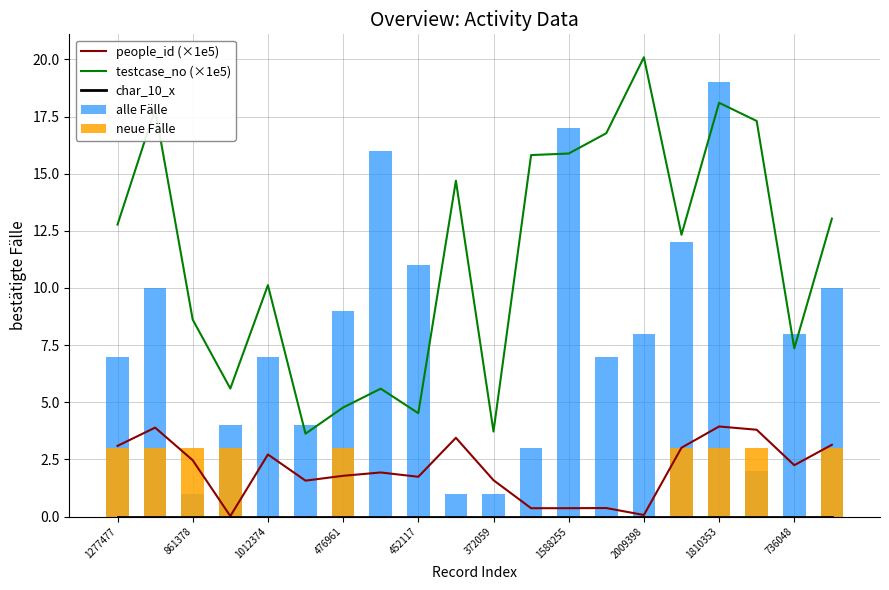

Read the testcase_no (×1e5) value at 1810353.

18.1